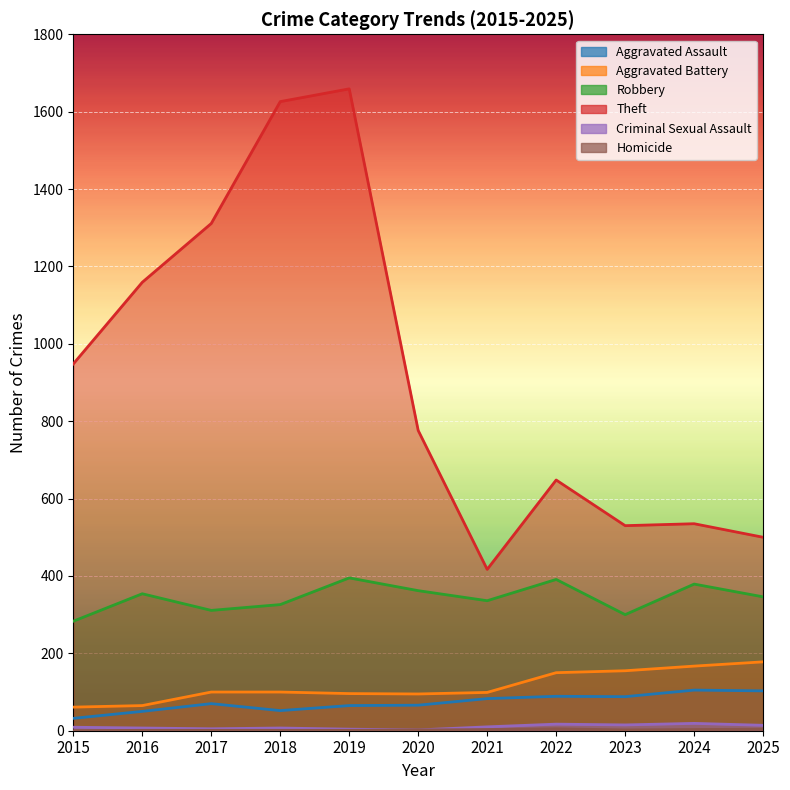

At 2025, list the series in order from smallest to largest.

Homicide, Criminal Sexual Assault, Aggravated Assault, Aggravated Battery, Robbery, Theft